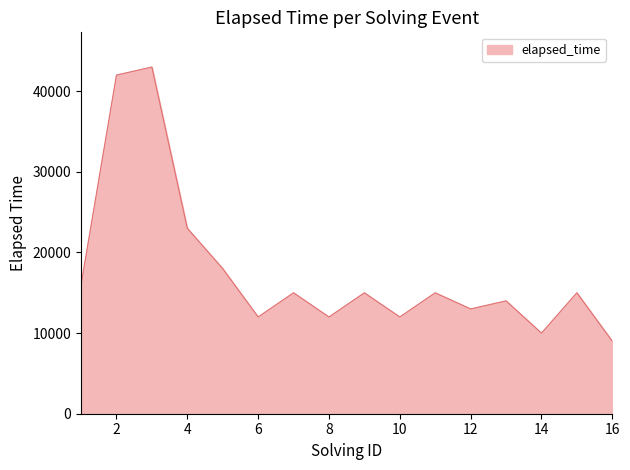

What is the difference between the maximum and minimum values?

34000